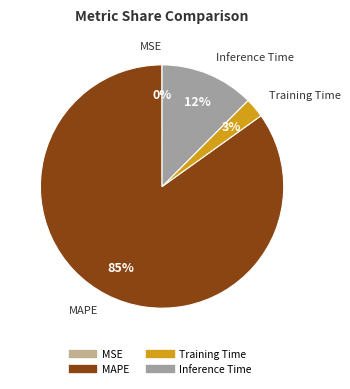

Which category accounts for the majority?

MAPE